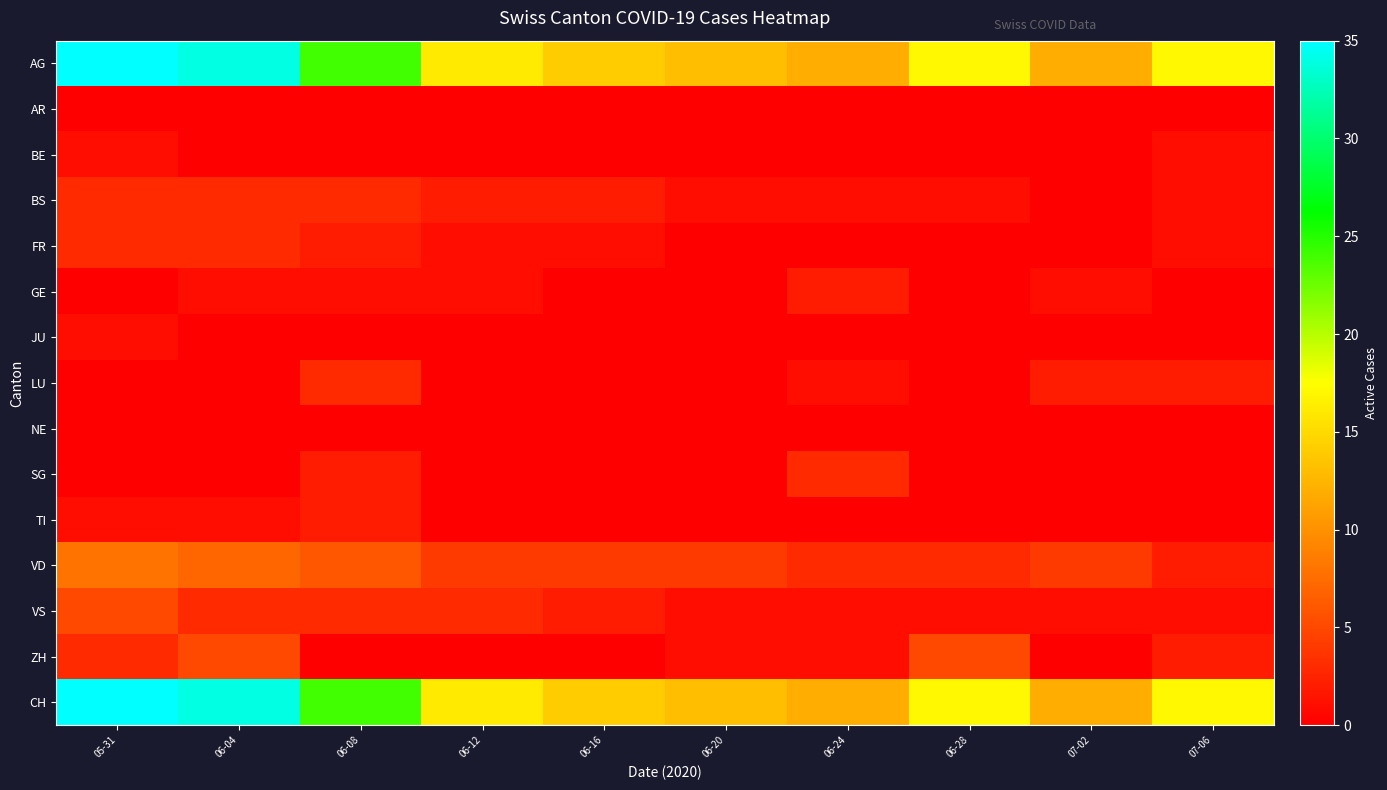

Reading right to left, what are all the values shown in this chart?

AG: 07-06=17	07-02=12	06-28=17	06-24=12	06-20=13	06-16=14	06-12=16	06-08=24	06-04=34	05-31=35
AR: 07-06=0	07-02=0	06-28=0	06-24=0	06-20=0	06-16=0	06-12=0	06-08=0	06-04=0	05-31=0
BE: 07-06=1	07-02=0	06-28=0	06-24=0	06-20=0	06-16=0	06-12=0	06-08=0	06-04=0	05-31=1
BS: 07-06=1	07-02=0	06-28=1	06-24=1	06-20=1	06-16=2	06-12=2	06-08=3	06-04=3	05-31=3
FR: 07-06=1	07-02=0	06-28=0	06-24=0	06-20=0	06-16=1	06-12=1	06-08=2	06-04=3	05-31=3
GE: 07-06=0	07-02=1	06-28=0	06-24=2	06-20=0	06-16=0	06-12=1	06-08=1	06-04=1	05-31=0
JU: 07-06=0	07-02=0	06-28=0	06-24=0	06-20=0	06-16=0	06-12=0	06-08=0	06-04=0	05-31=1
LU: 07-06=2	07-02=2	06-28=0	06-24=1	06-20=0	06-16=0	06-12=0	06-08=3	06-04=0	05-31=0
NE: 07-06=0	07-02=0	06-28=0	06-24=0	06-20=0	06-16=0	06-12=0	06-08=0	06-04=0	05-31=0
SG: 07-06=0	07-02=0	06-28=0	06-24=3	06-20=0	06-16=0	06-12=0	06-08=2	06-04=0	05-31=0
TI: 07-06=0	07-02=0	06-28=0	06-24=0	06-20=0	06-16=0	06-12=0	06-08=2	06-04=1	05-31=1
VD: 07-06=2	07-02=4	06-28=3	06-24=3	06-20=4	06-16=4	06-12=4	06-08=6	06-04=7	05-31=8
VS: 07-06=1	07-02=1	06-28=1	06-24=1	06-20=1	06-16=2	06-12=3	06-08=3	06-04=3	05-31=5
ZH: 07-06=2	07-02=0	06-28=5	06-24=1	06-20=1	06-16=0	06-12=0	06-08=0	06-04=5	05-31=3
CH: 07-06=17	07-02=12	06-28=17	06-24=12	06-20=13	06-16=14	06-12=16	06-08=24	06-04=34	05-31=35